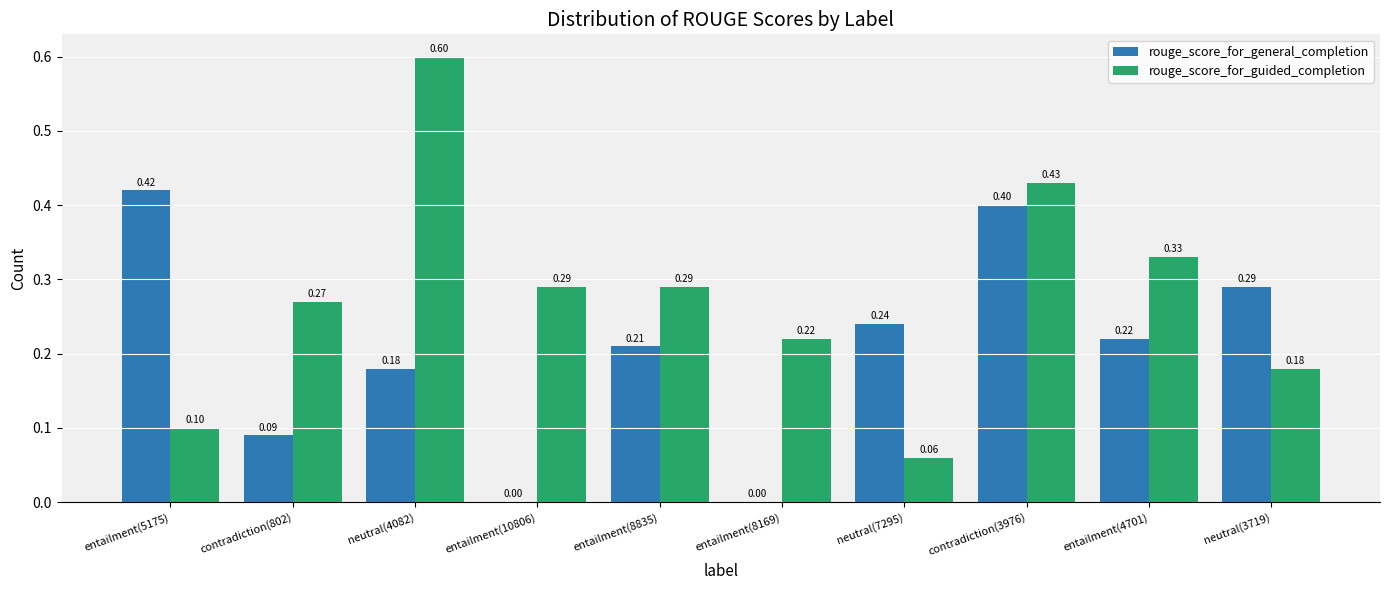

Are the bars grouped side by side (vs. stacked)?

Yes